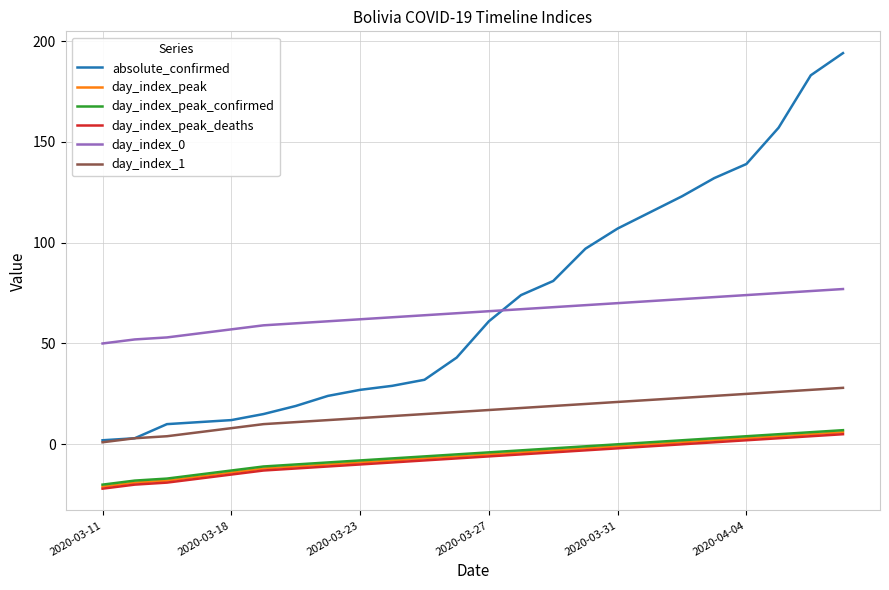

True or false: day_index_0 and day_index_peak cross at least once.

False